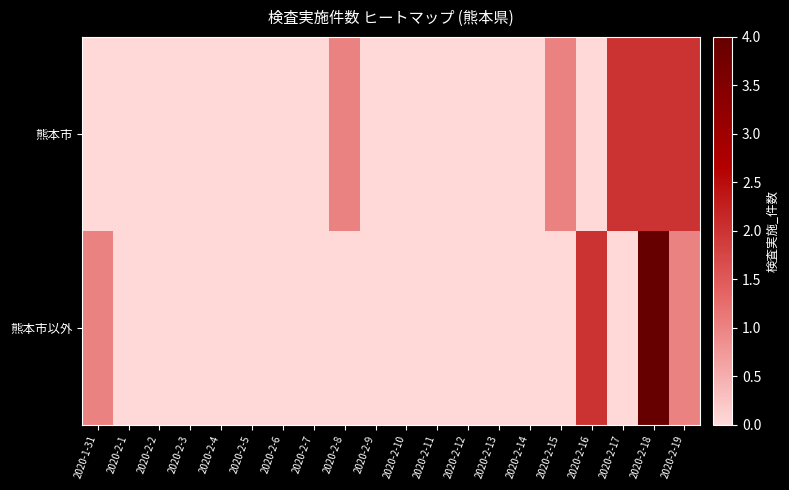

Reading left to right, extract all data points from this chart.

熊本市: 2020-1-31=0	2020-2-1=0	2020-2-2=0	2020-2-3=0	2020-2-4=0	2020-2-5=0	2020-2-6=0	2020-2-7=0	2020-2-8=1	2020-2-9=0	2020-2-10=0	2020-2-11=0	2020-2-12=0	2020-2-13=0	2020-2-14=0	2020-2-15=1	2020-2-16=0	2020-2-17=2	2020-2-18=2	2020-2-19=2
熊本市以外: 2020-1-31=1	2020-2-1=0	2020-2-2=0	2020-2-3=0	2020-2-4=0	2020-2-5=0	2020-2-6=0	2020-2-7=0	2020-2-8=0	2020-2-9=0	2020-2-10=0	2020-2-11=0	2020-2-12=0	2020-2-13=0	2020-2-14=0	2020-2-15=0	2020-2-16=2	2020-2-17=0	2020-2-18=4	2020-2-19=1